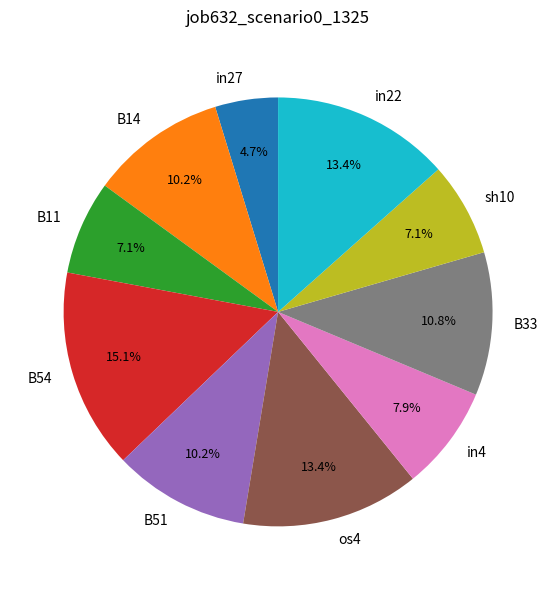

The B14 slice represents 22% of the pie. True or false?

False